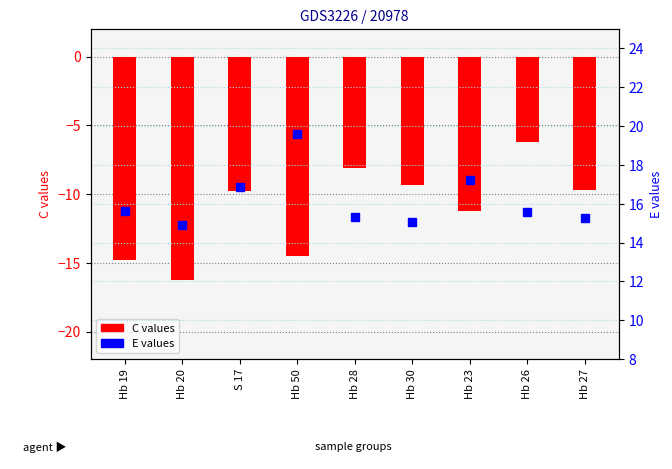

Where does the E (value) series first go above 15?

Hb 19